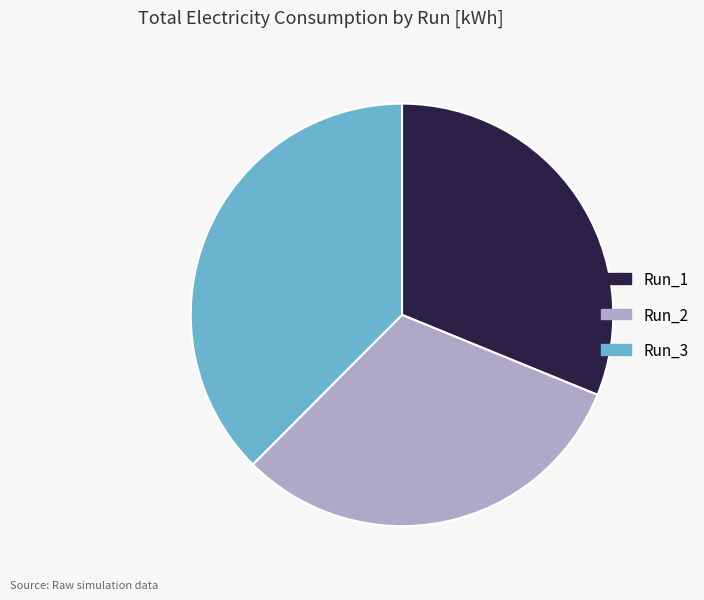

Is it true that Run_3 is 38% of the pie?

True